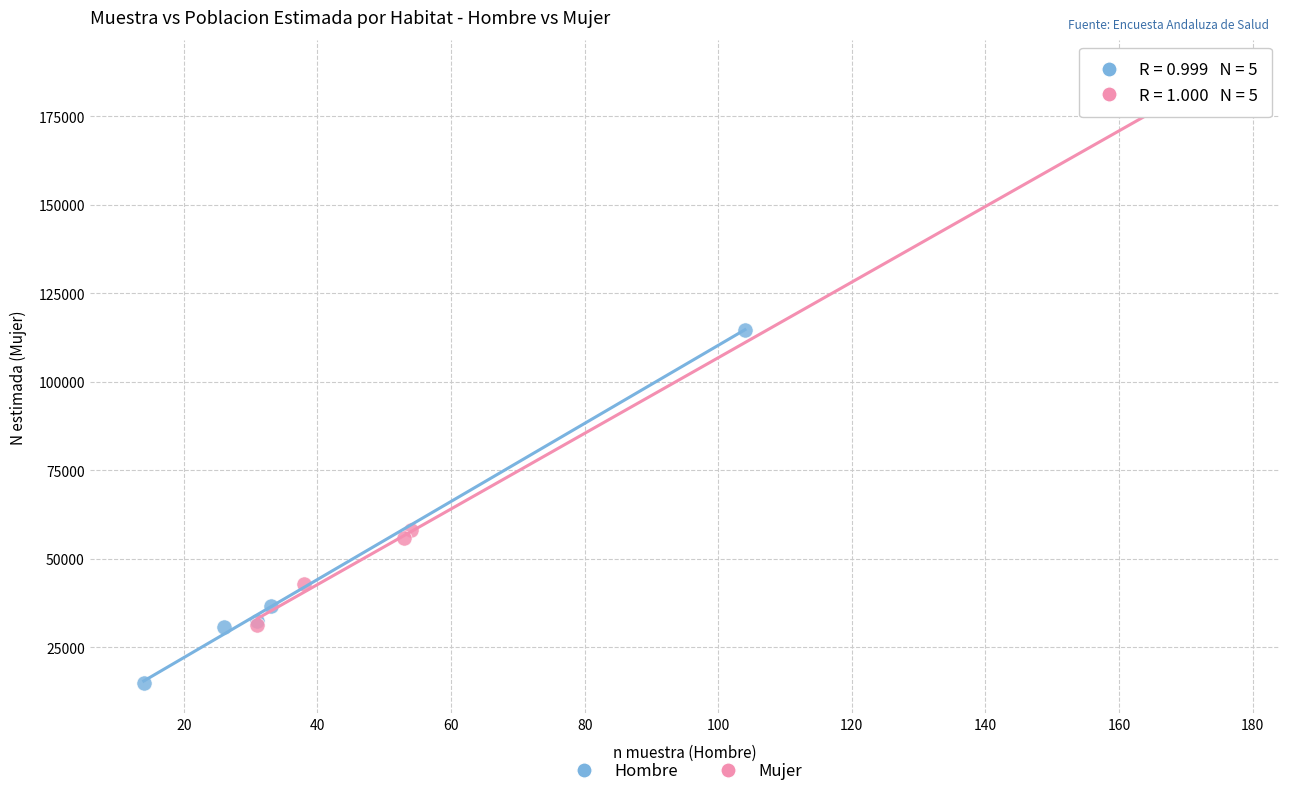

Which series contains the lowest Y value?

Hombre